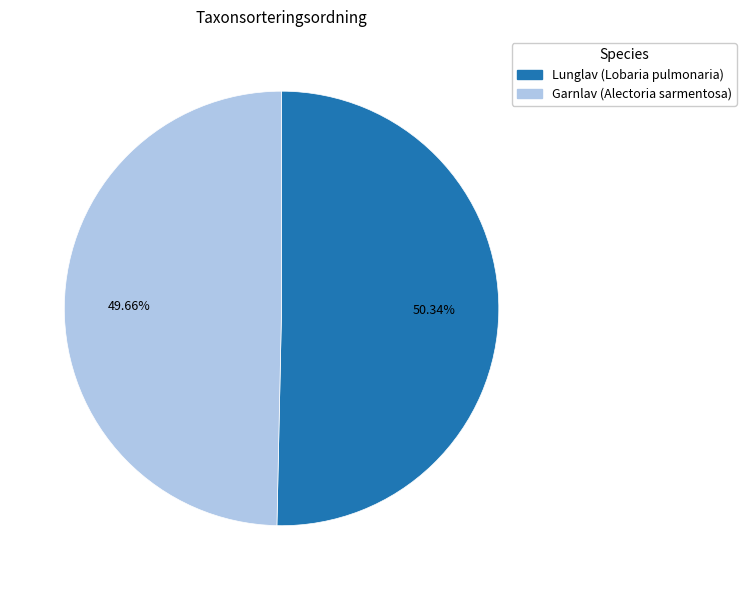

To the nearest percent, what percentage of the pie is Lunglav (Lobaria pulmonaria)?

50%